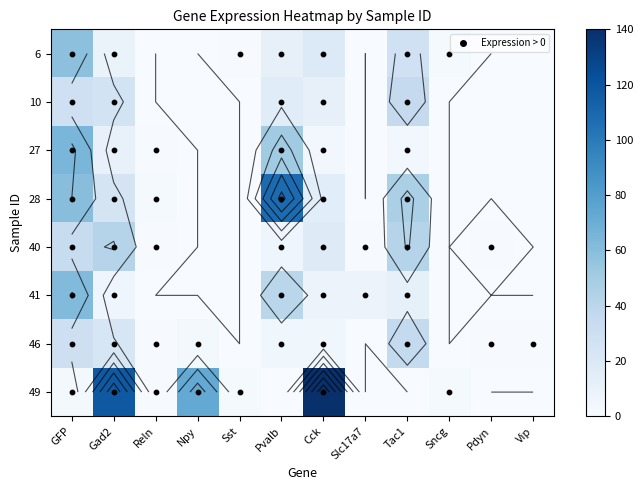

Is the value of 28 at Cck greater than the value of 6 at Sst?

Yes